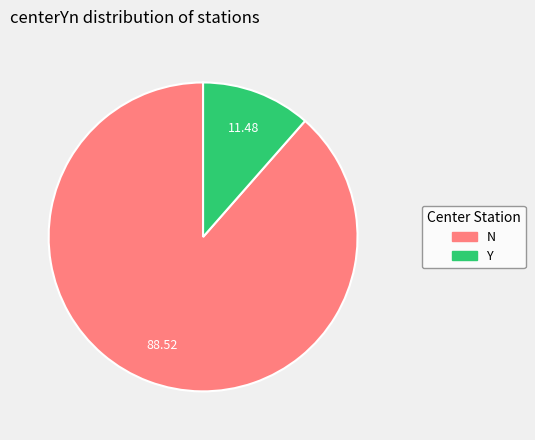

The N slice represents 97% of the pie. True or false?

False